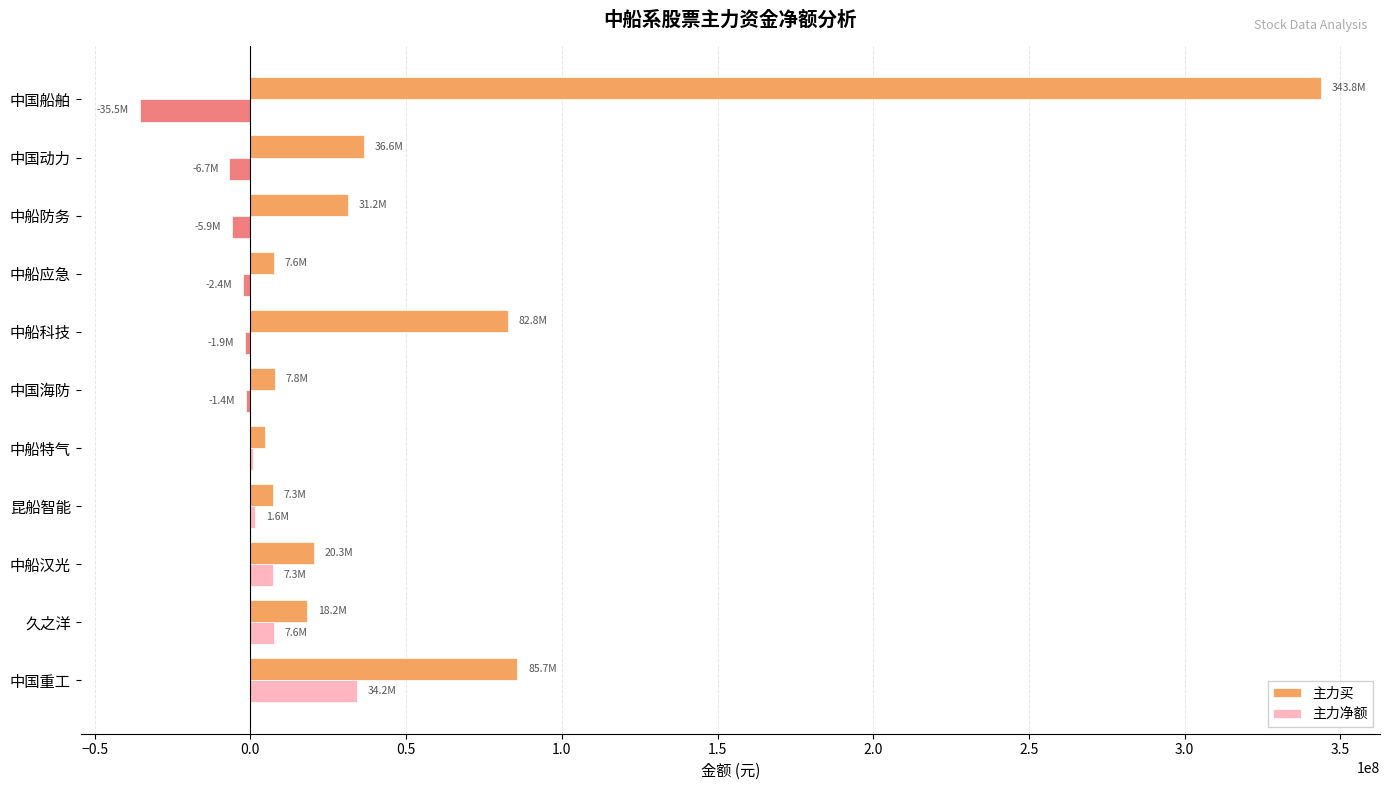

At which category is the sum across all series the highest?

中国船舶